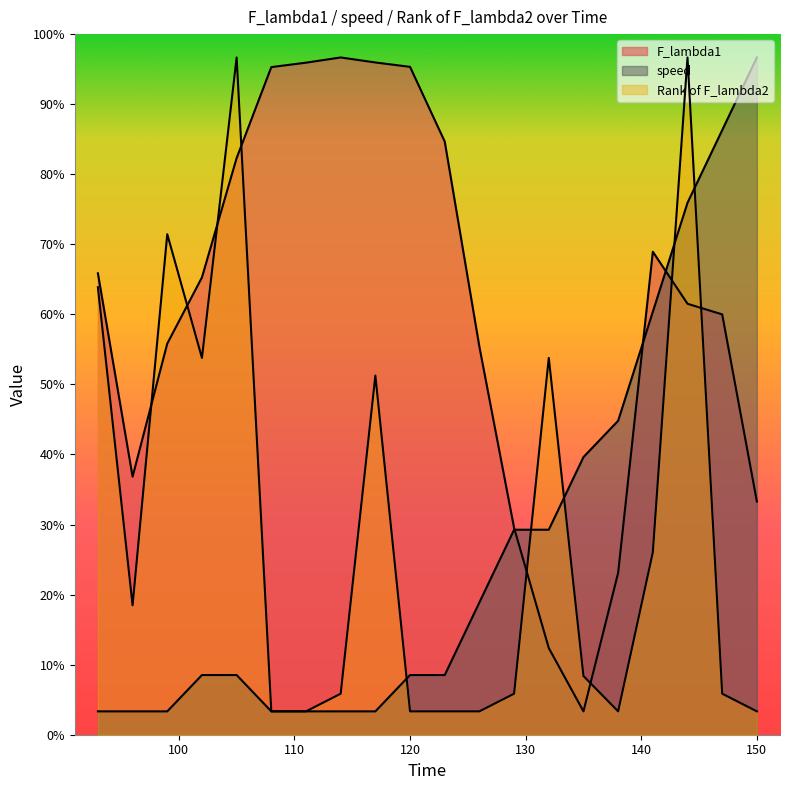

What is the approximate value of speed at 114?

20.0